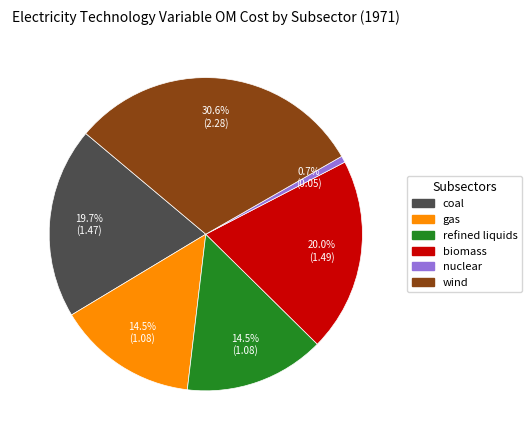

What is the ratio of the value at wind to the value at gas?

2.1